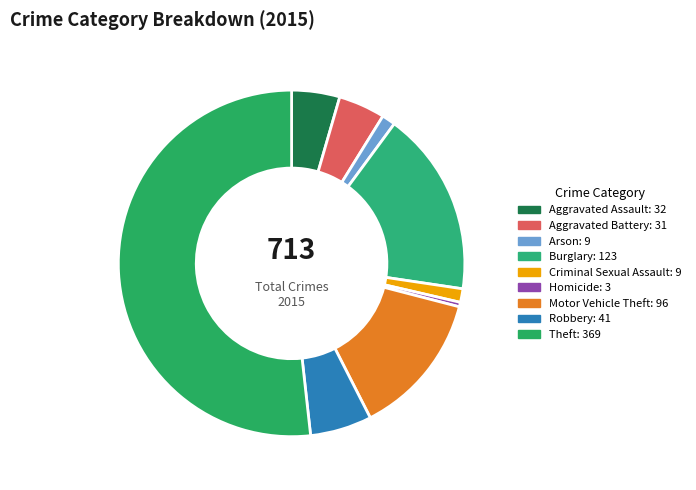

Which category has the smallest portion of the pie?

Homicide